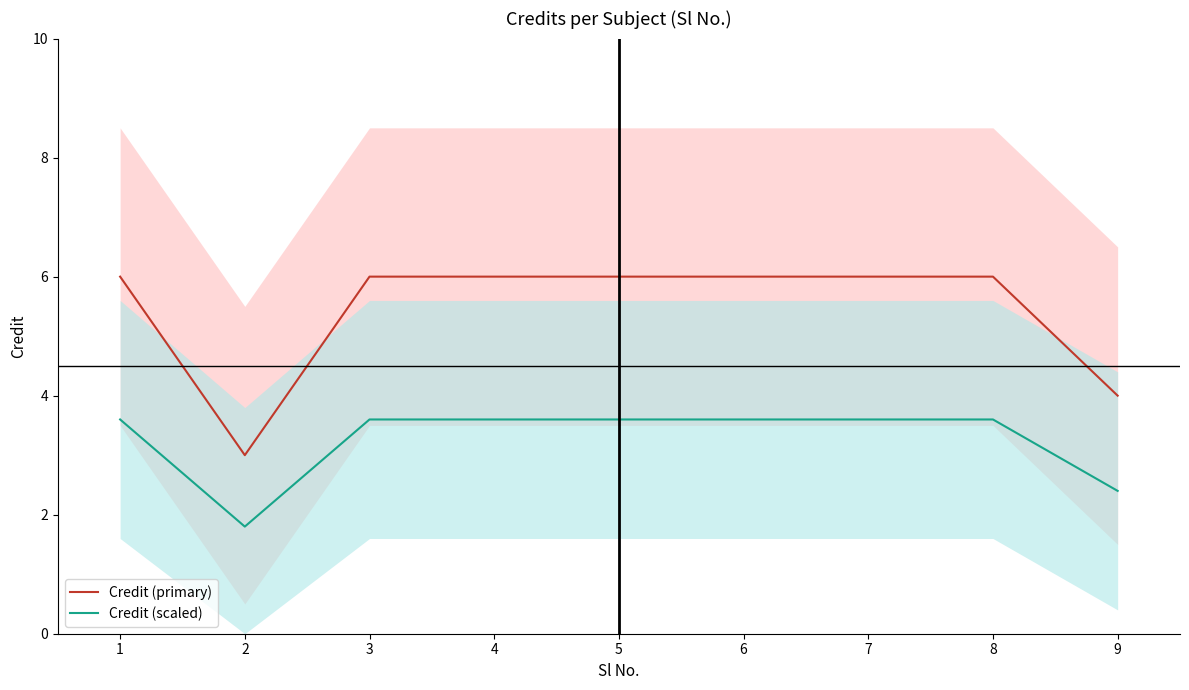

Does the chart have visible grid lines?

No